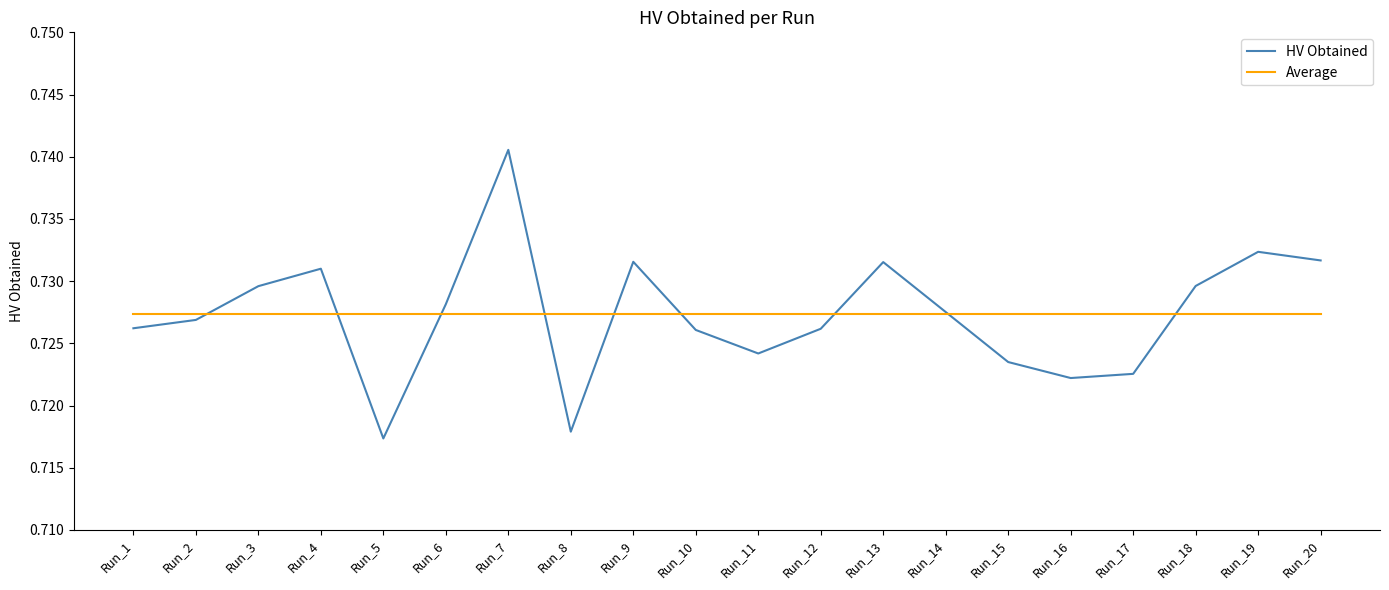

The value of HV Obtained at Run_16 is 0.3. True or false?

False